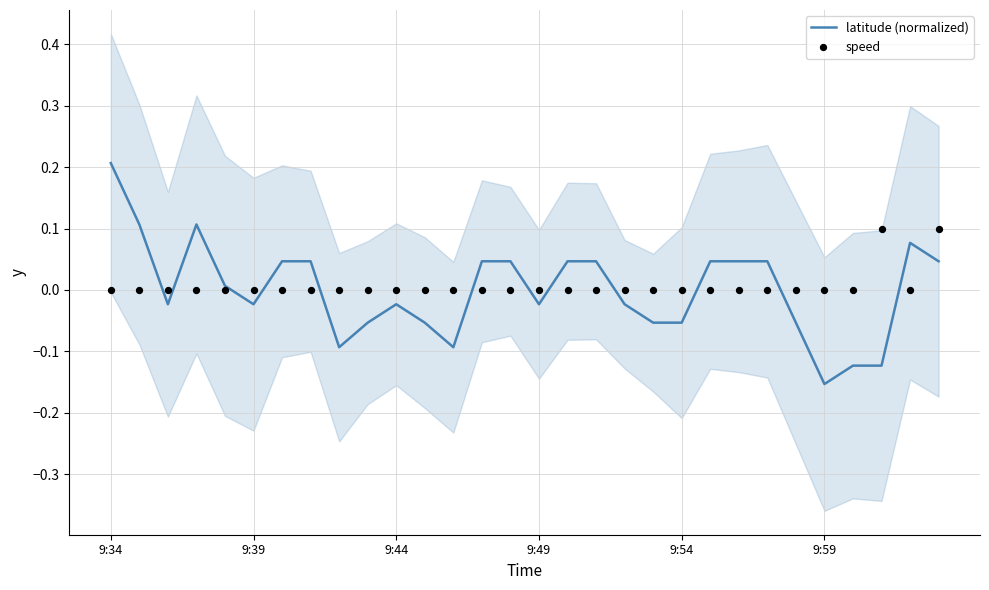

What are all the series names shown in the legend?

latitude (normalized), speed